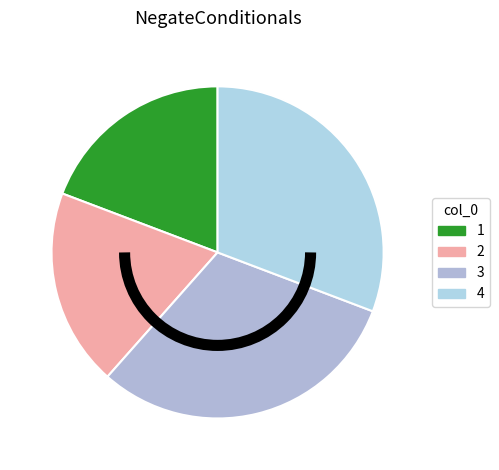

Which has a higher value, 4 or 3?

4